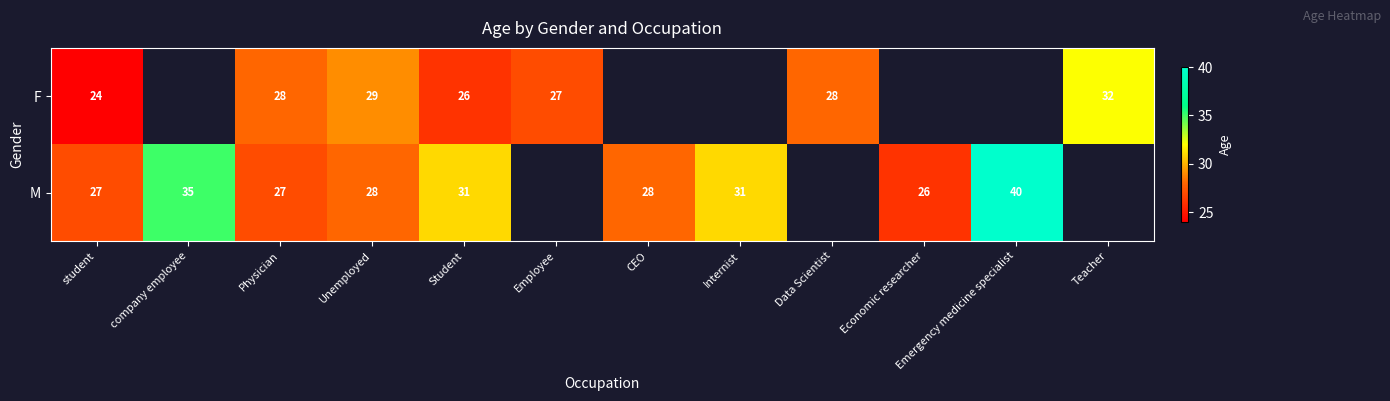

Which label corresponds to the largest value in the chart?

Emergency medicine specialist